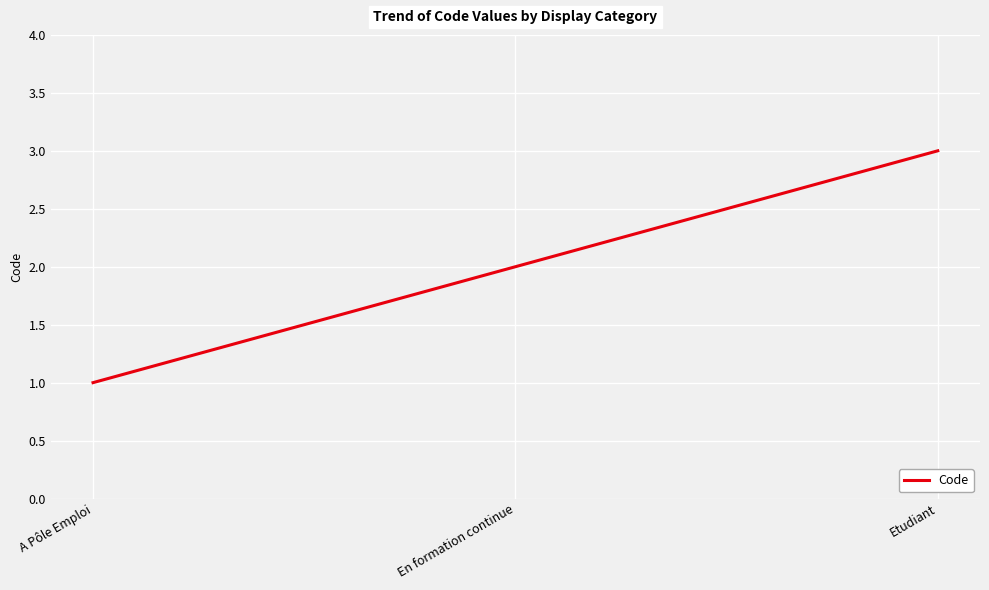

True or false: the data shows 0 at A Pôle Emploi.

False